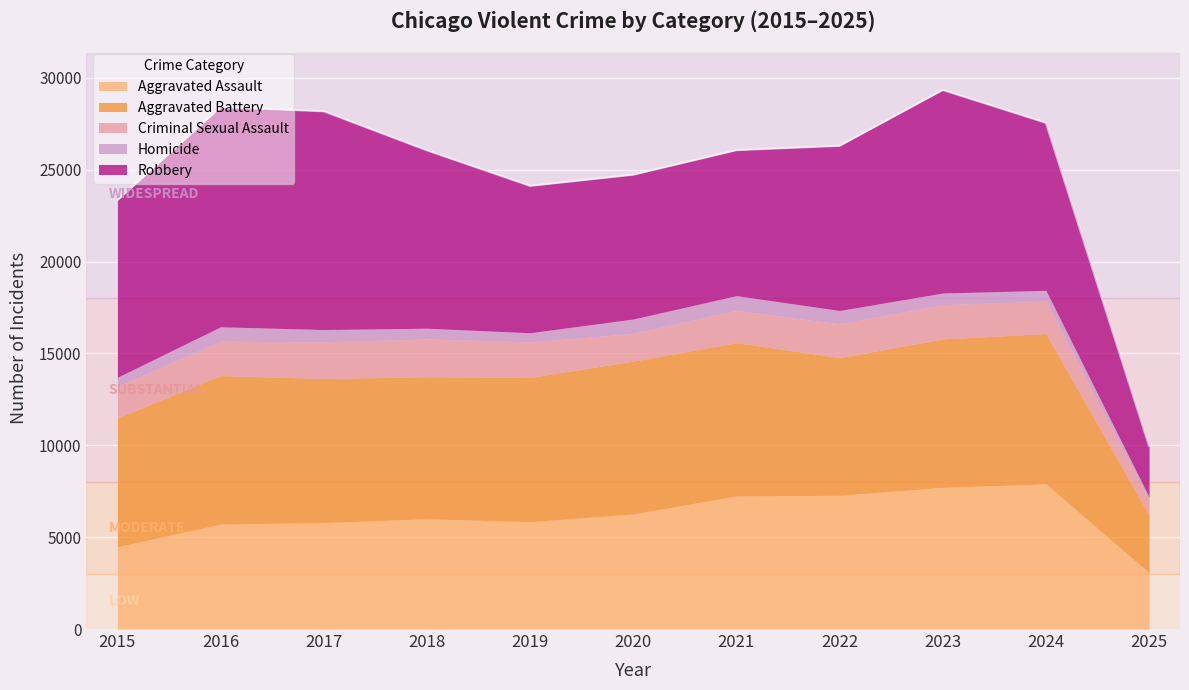

True or false: Aggravated Battery has more than 1 interior local peaks.

True